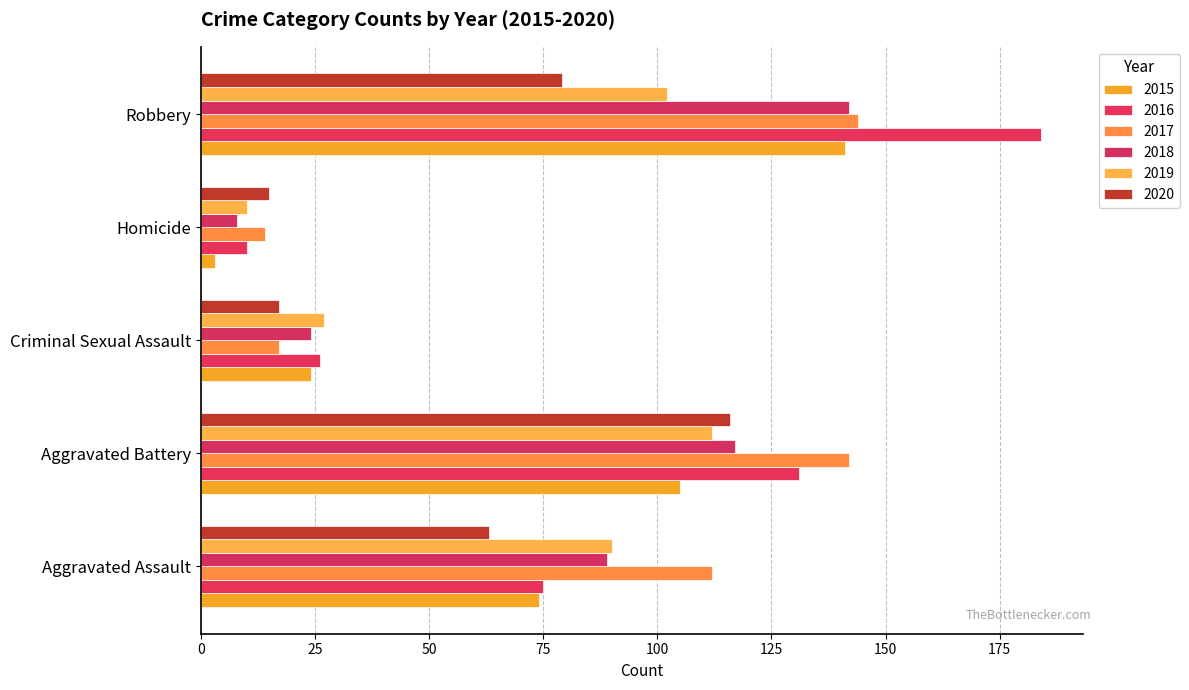

Reading left to right, what are all the values shown in this chart?

2015: 74	105	24	3	141
2016: 75	131	26	10	184
2017: 112	142	17	14	144
2018: 89	117	24	8	142
2019: 90	112	27	10	102
2020: 63	116	17	15	79